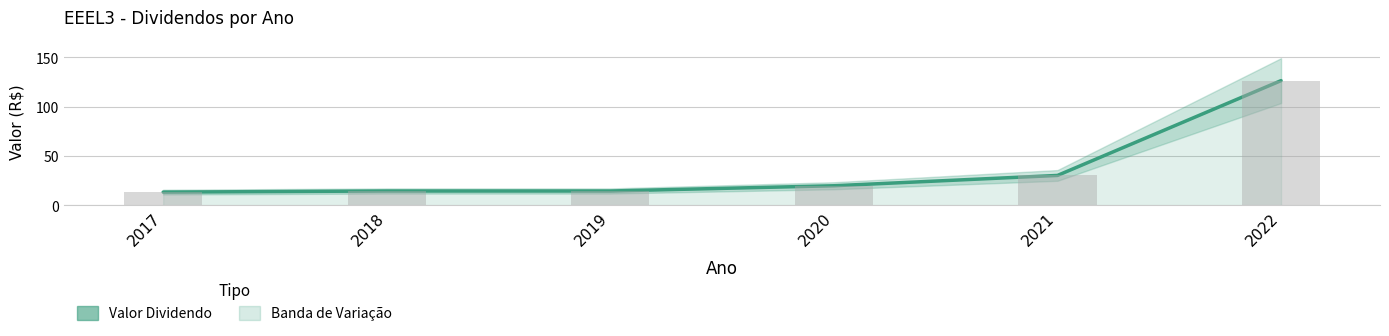

What is the maximum value shown in the chart?

126.2